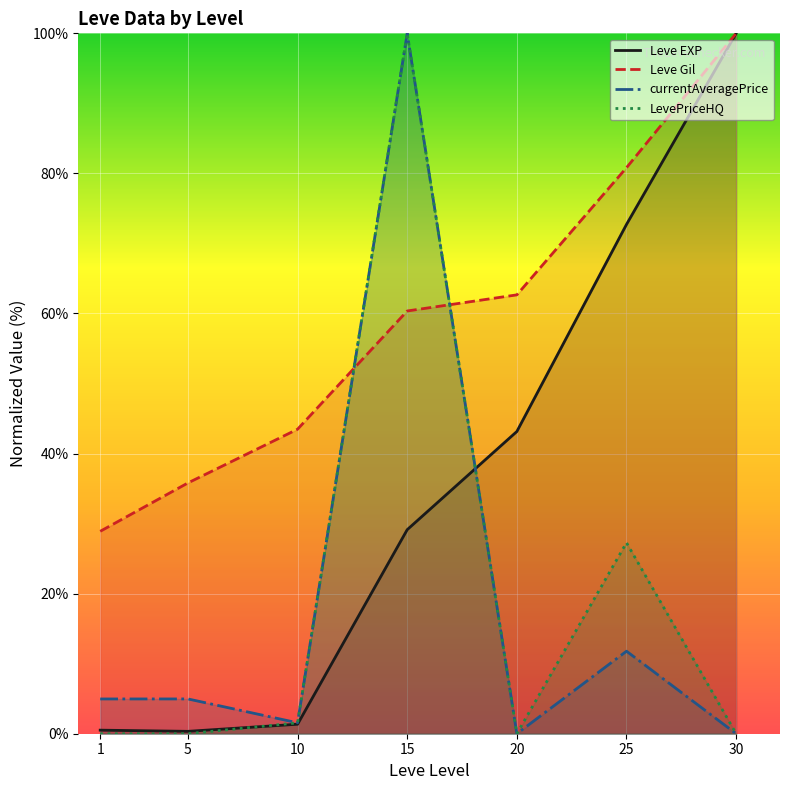

How many lines are shown in the chart?

4